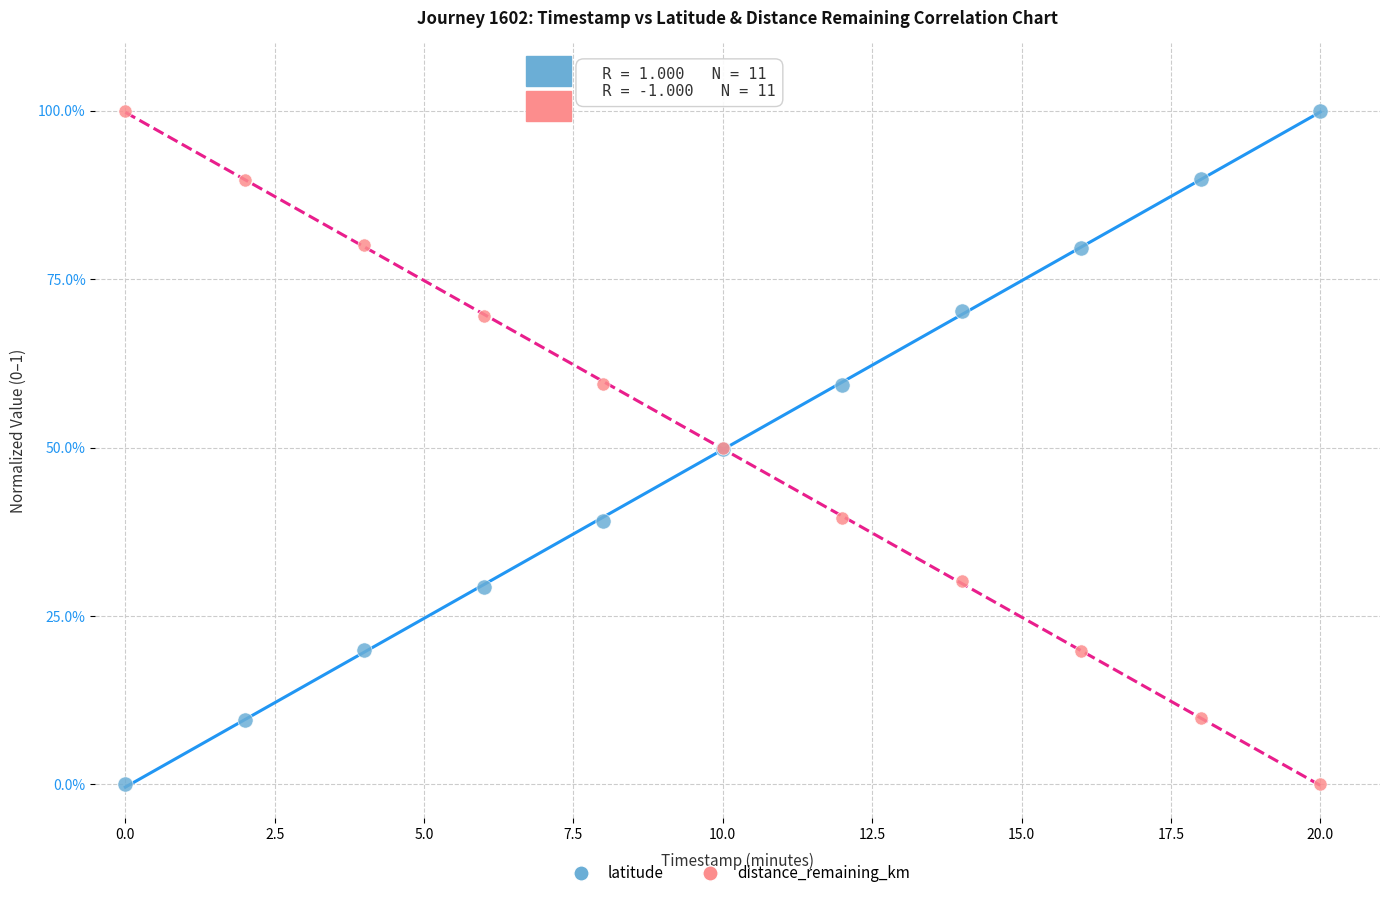

What are all the series names shown in the legend?

latitude, distance_remaining_km